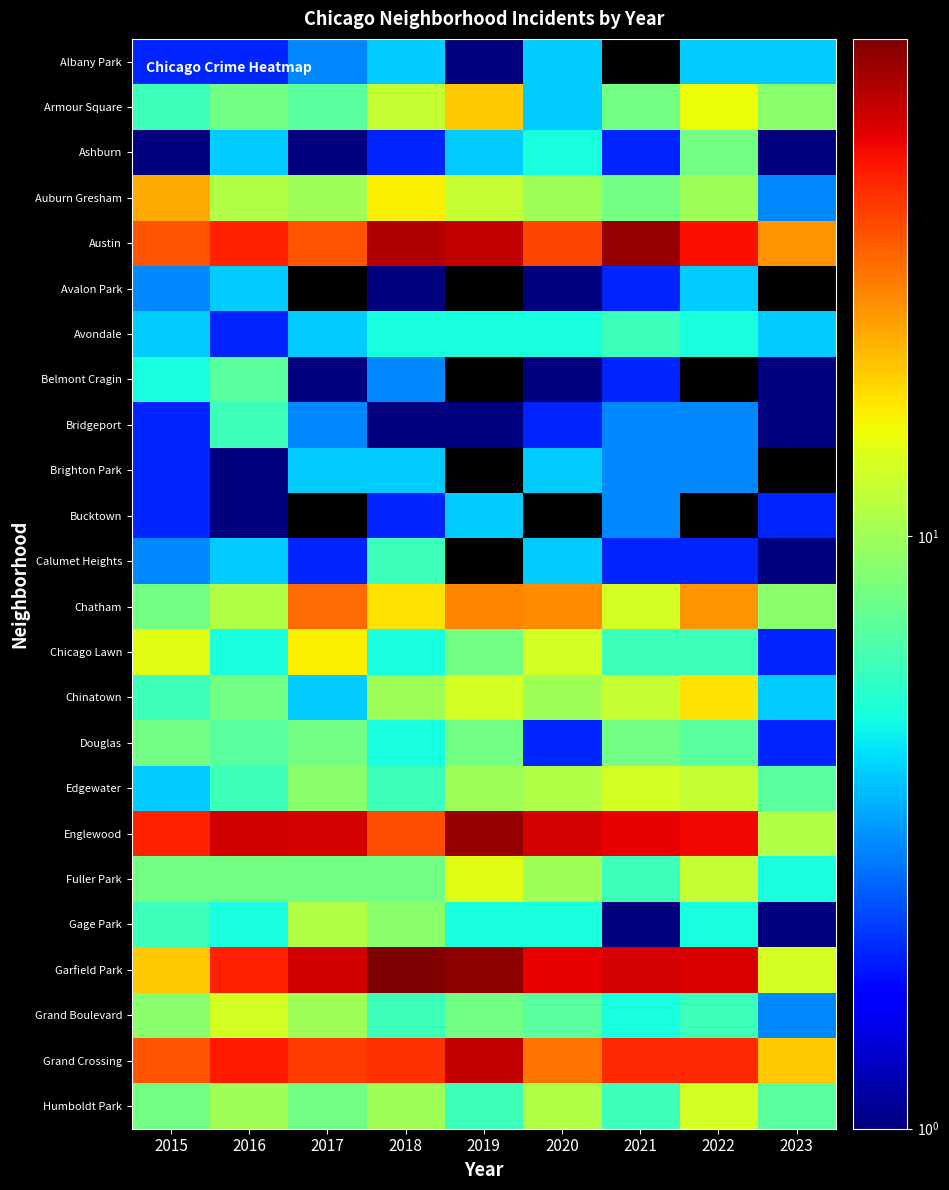

Which series has the largest total across all categories?

Garfield Park